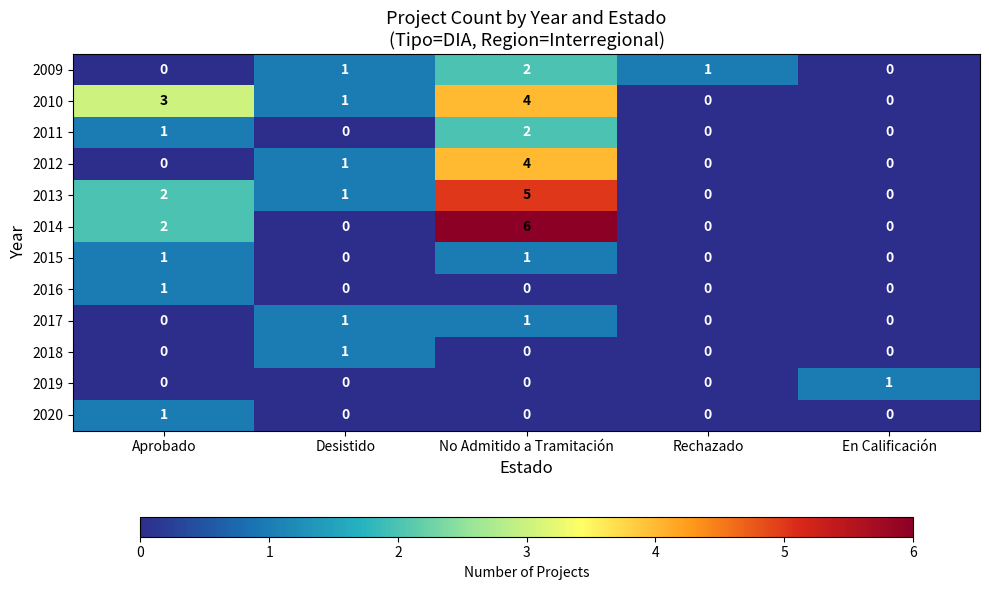

Is it true that 2012 equals 7 at No Admitido a Tramitación?

False